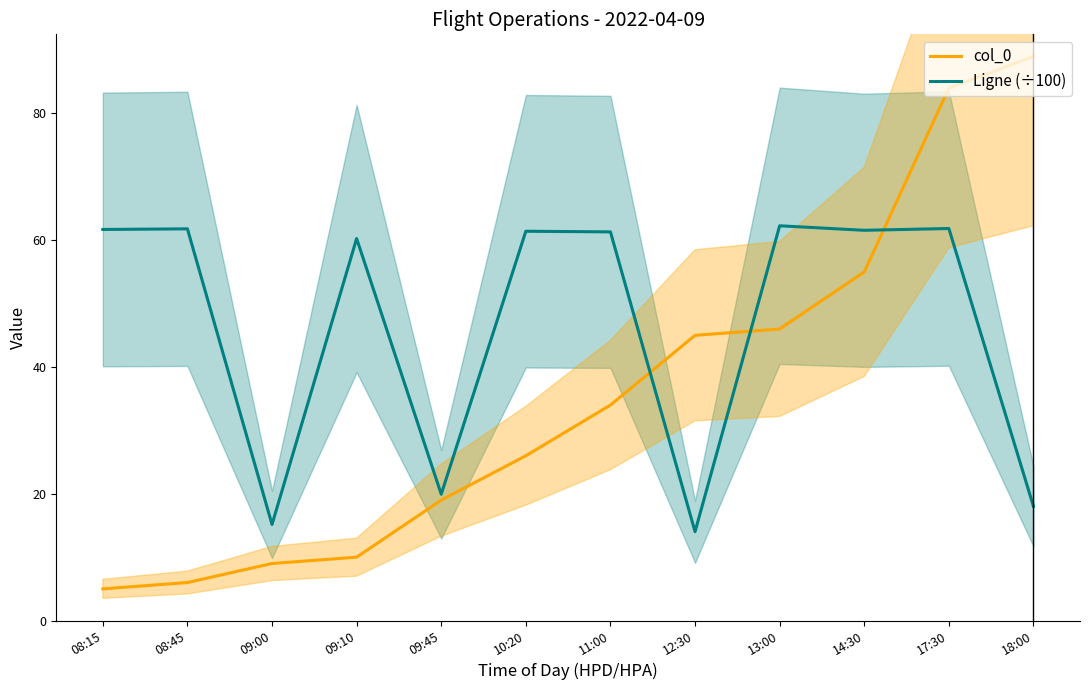

At which category is the sum across all series the highest?

17:30